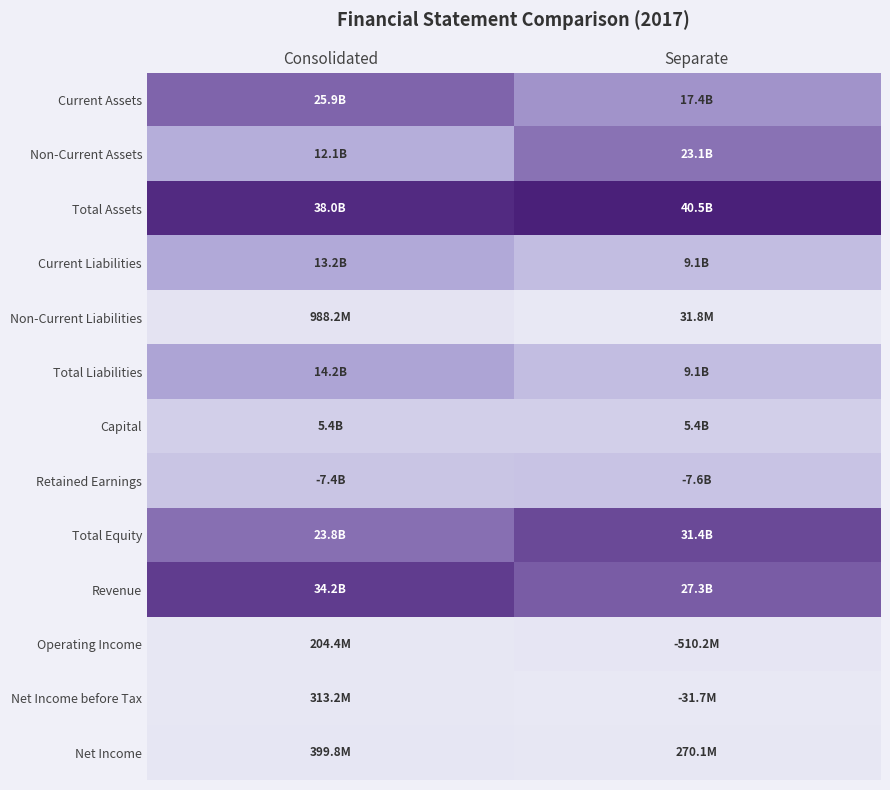

At which category is the sum across all series the highest?

Consolidated